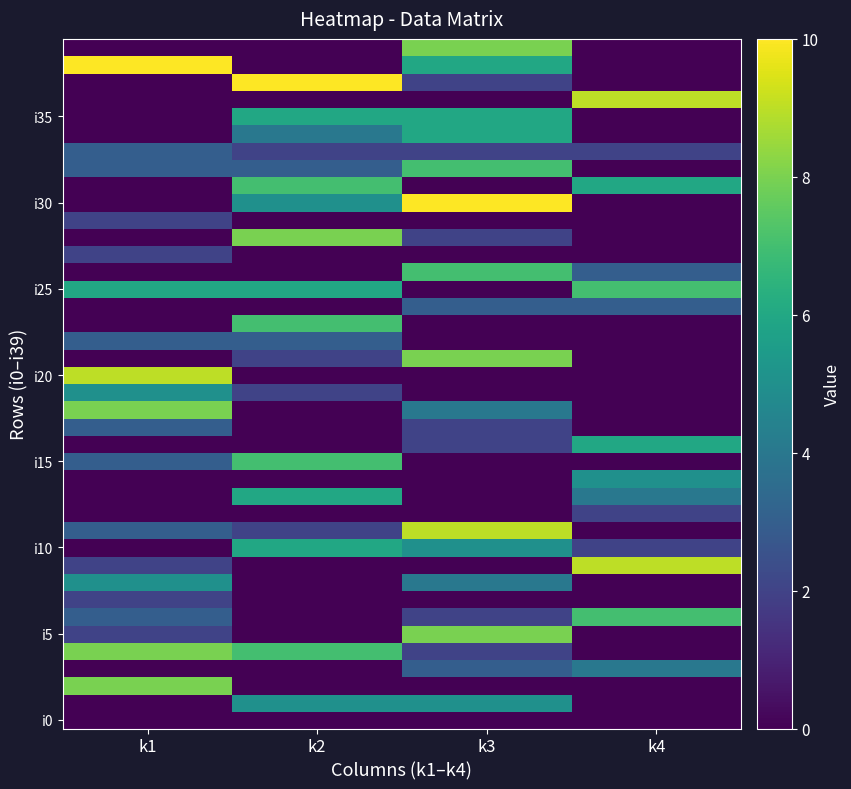

Count the number of data series in this chart.

40